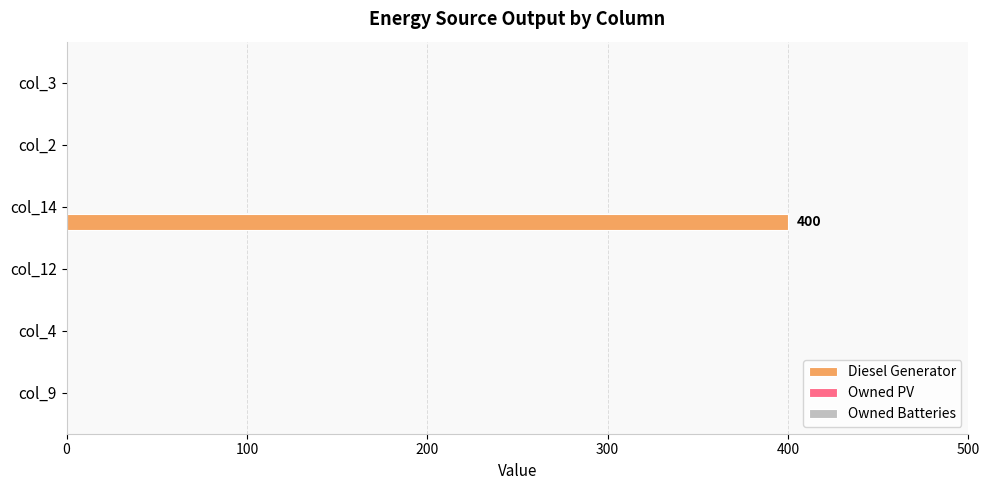

Reading bottom to top, list all the values displayed in this chart.

col_9=0	col_4=0	col_12=0	col_14=400	col_2=0	col_3=0